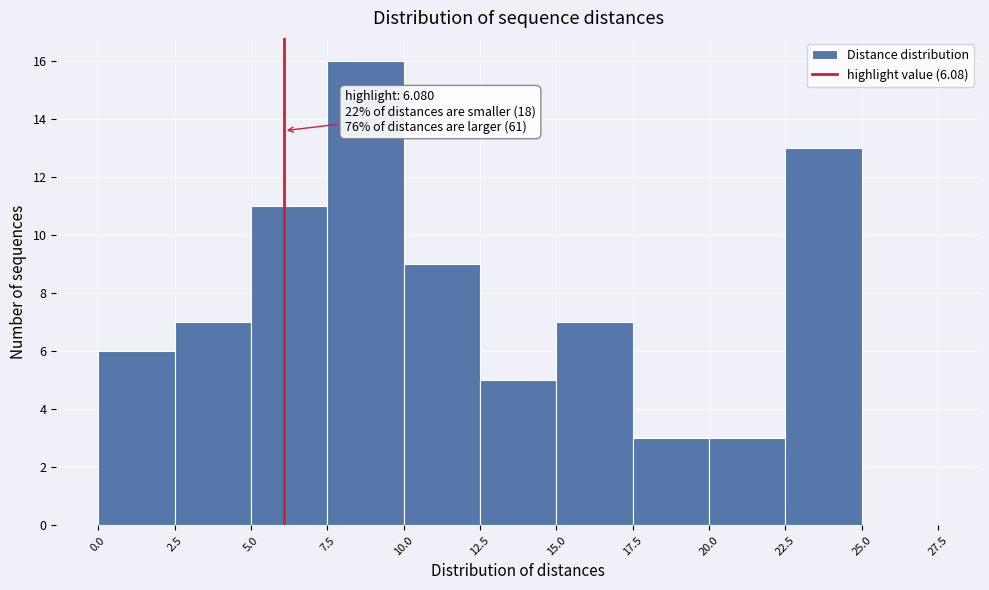

Which range on the x-axis has the tallest bar?

7.5 to 10.0